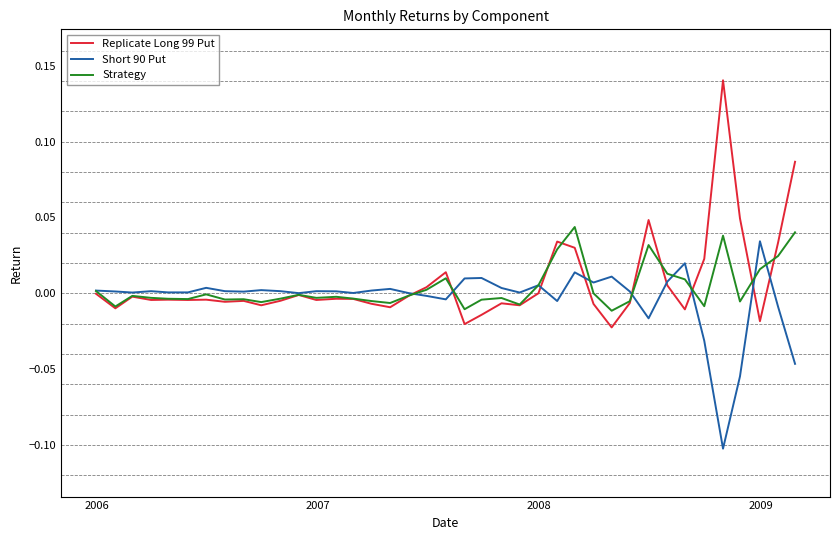

Which series has the largest range (max minus min)?

Replicate Long 99 Put